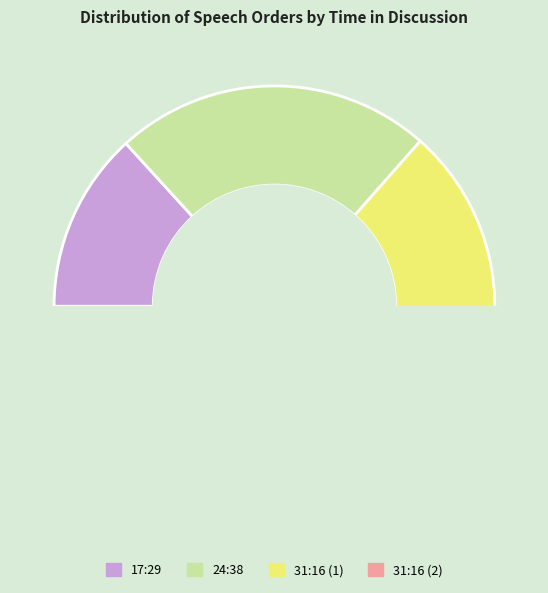

Count the number of slices in the pie.

4